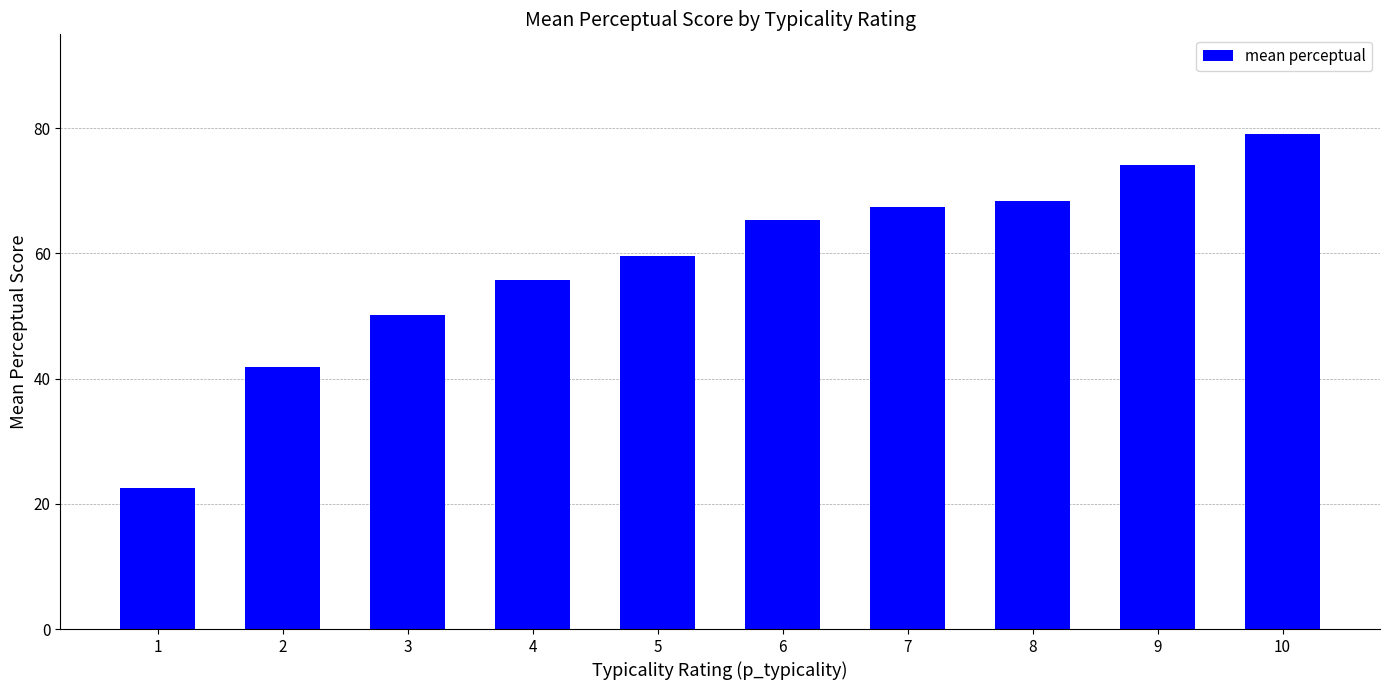

True or false: the data shows 79.1 at 10.

True